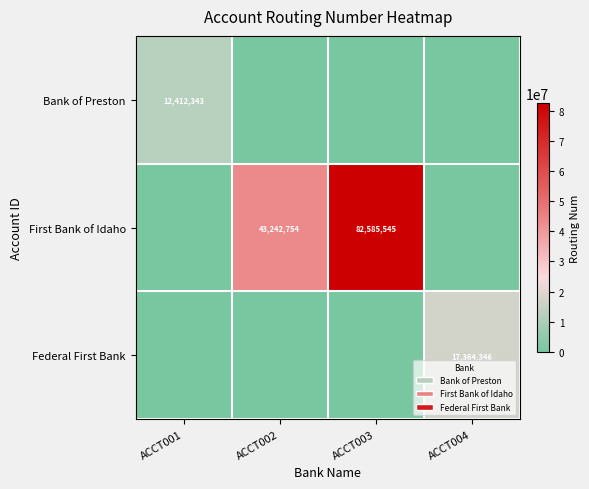

True or false: Bank of Preston has a value of 12412343 at ACCT001.

True